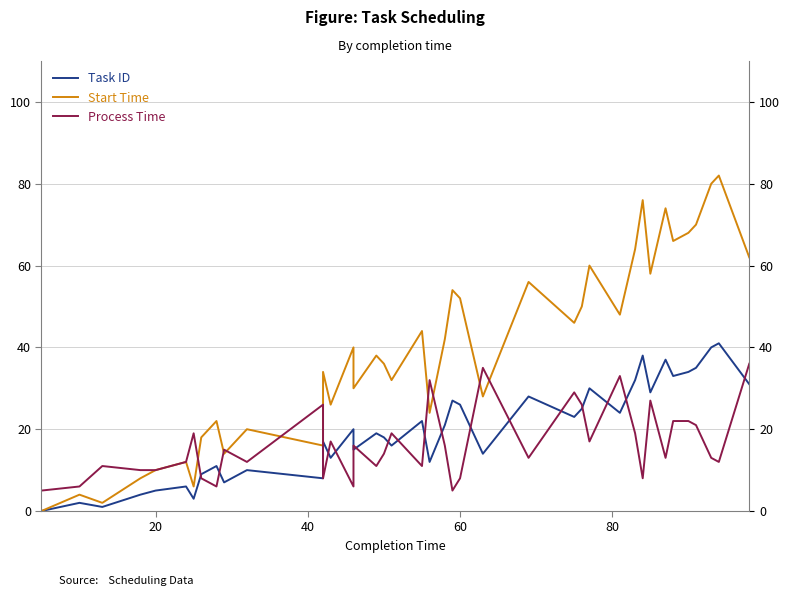

What are all the series names shown in the legend?

Task ID, Start Time, Process Time